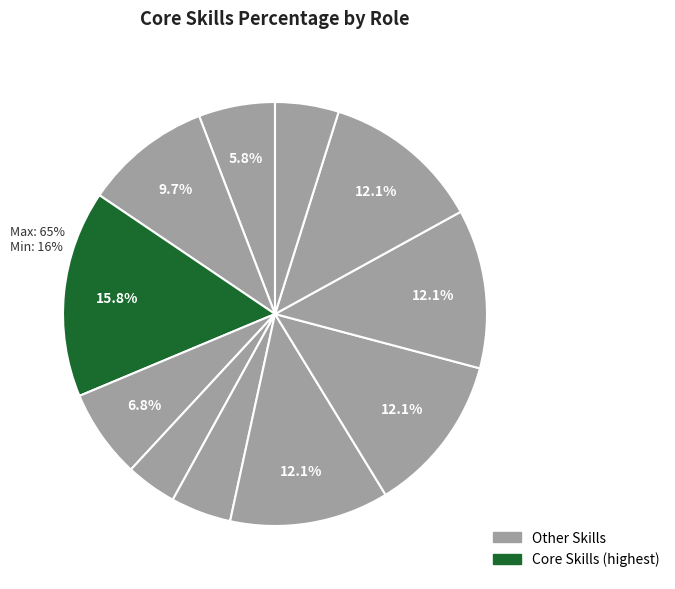

Count the number of slices in the pie.

11